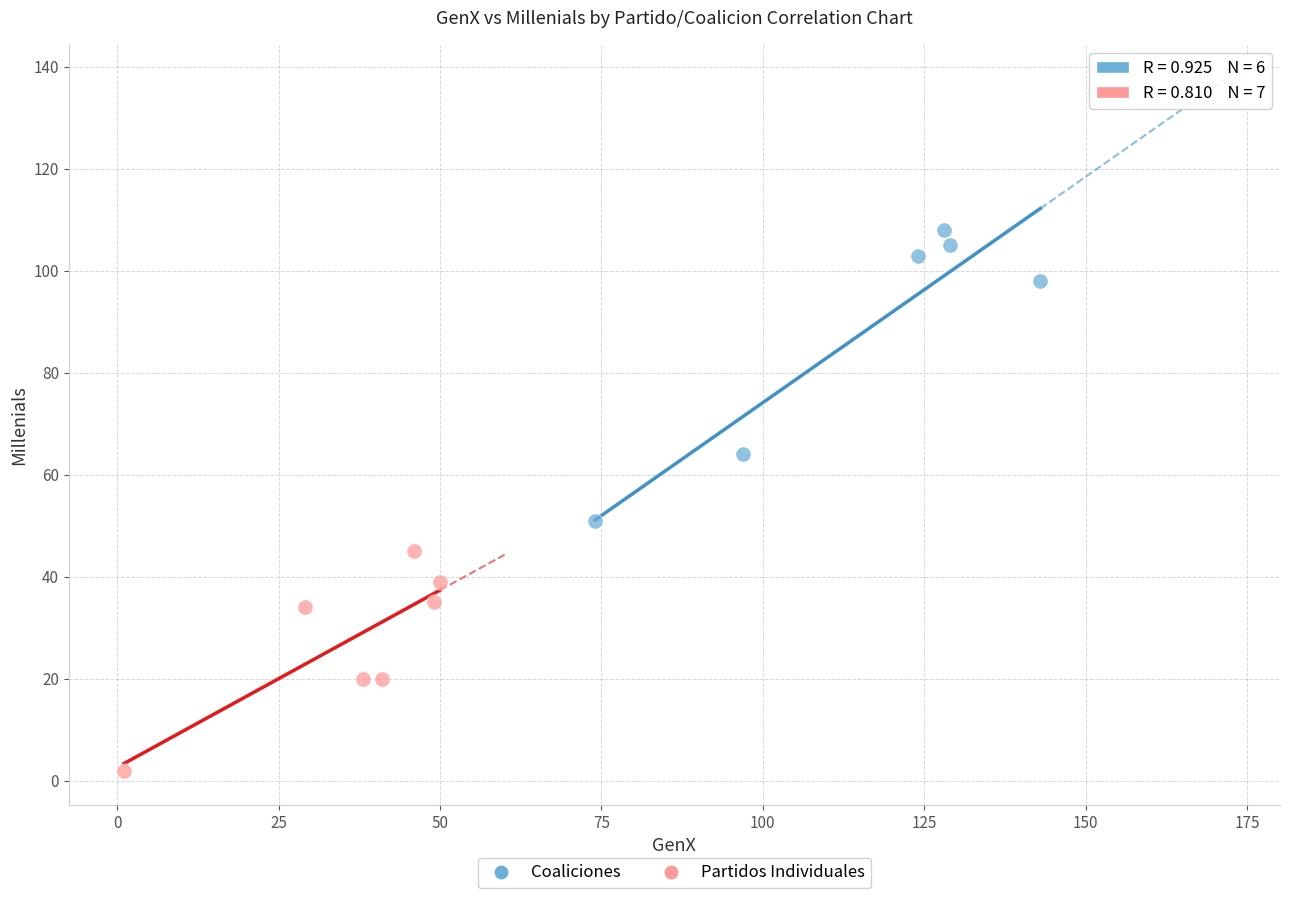

Which series reaches the maximum Y coordinate?

Coaliciones